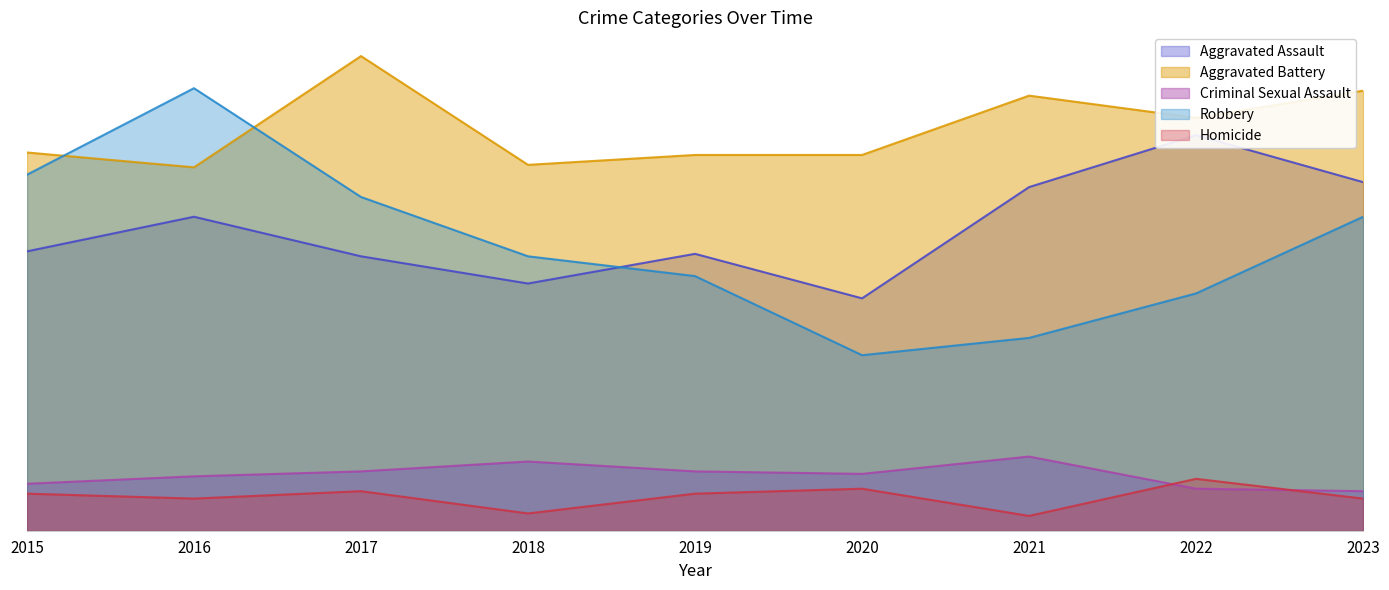

What is the sum of the Criminal Sexual Assault values at 2016 and 2021?

52